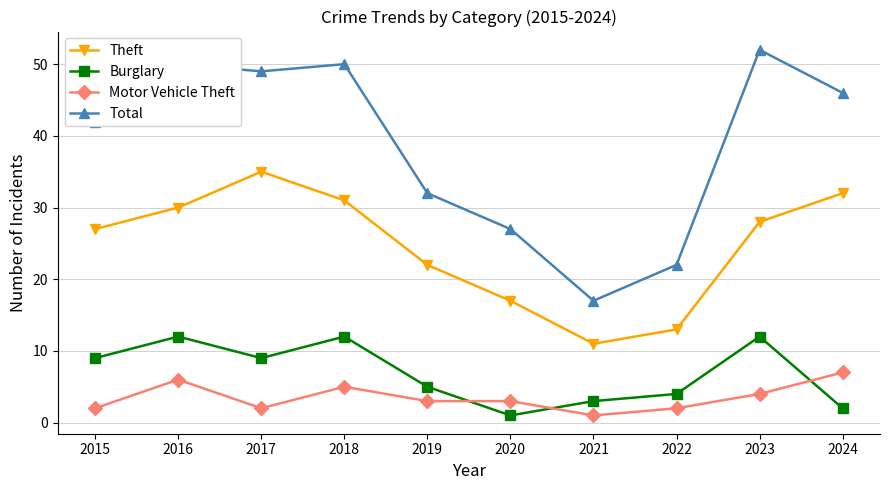

Reading right to left, extract all data points from this chart.

Theft: 32	28	13	11	17	22	31	35	30	27
Burglary: 2	12	4	3	1	5	12	9	12	9
Motor Vehicle Theft: 7	4	2	1	3	3	5	2	6	2
Total: 46	52	22	17	27	32	50	49	50	42